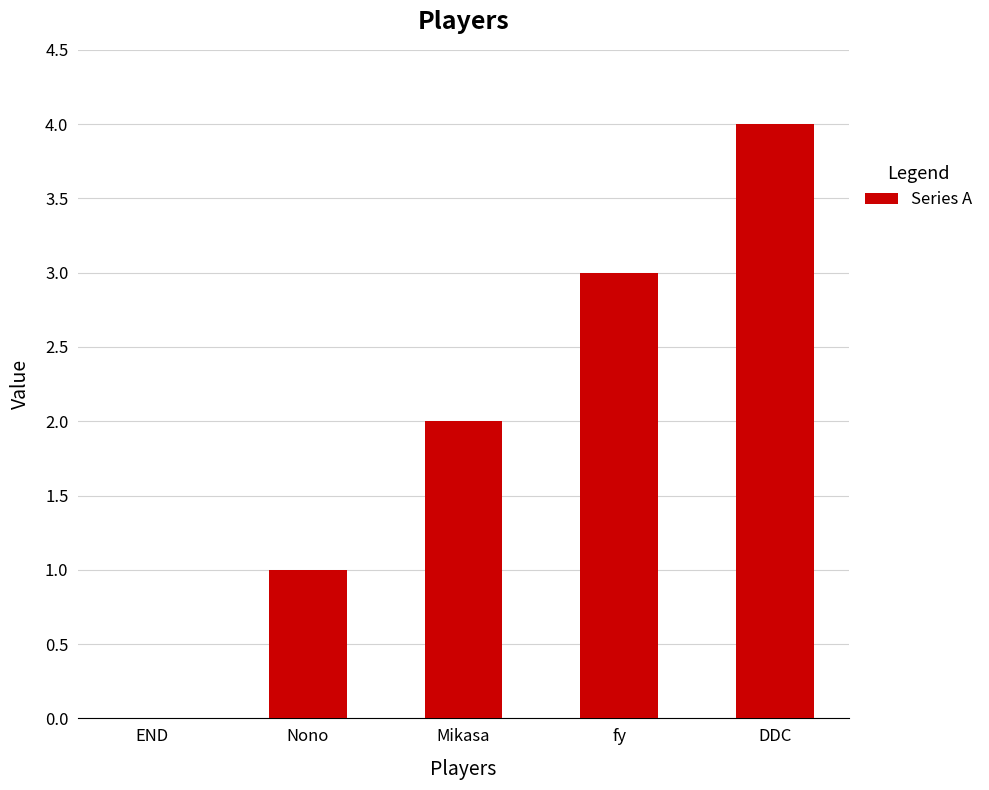

Where is the data nearest to the value 2?

Mikasa